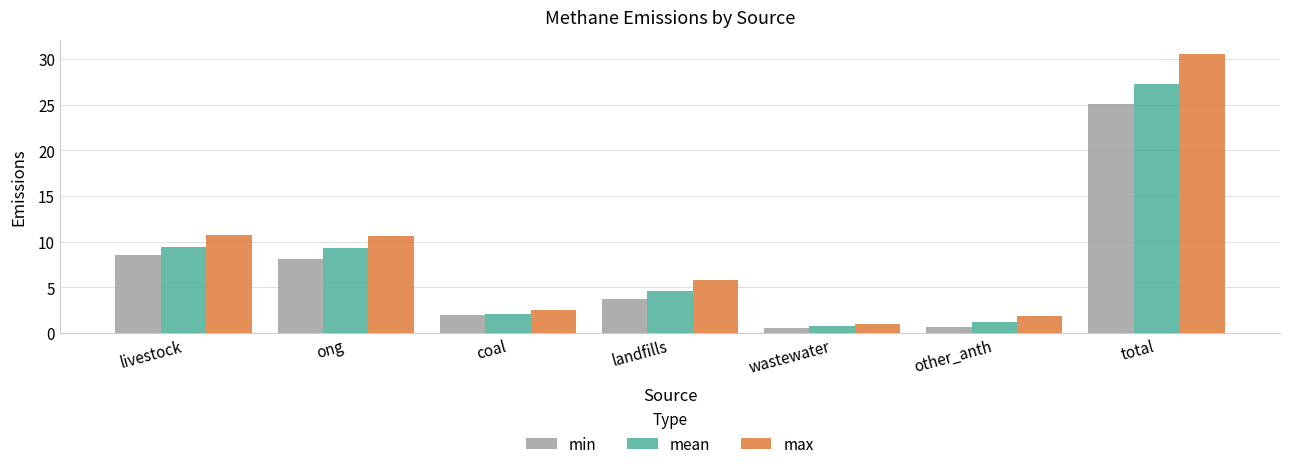

List the series in order of their overall mean, lowest first.

min, mean, max